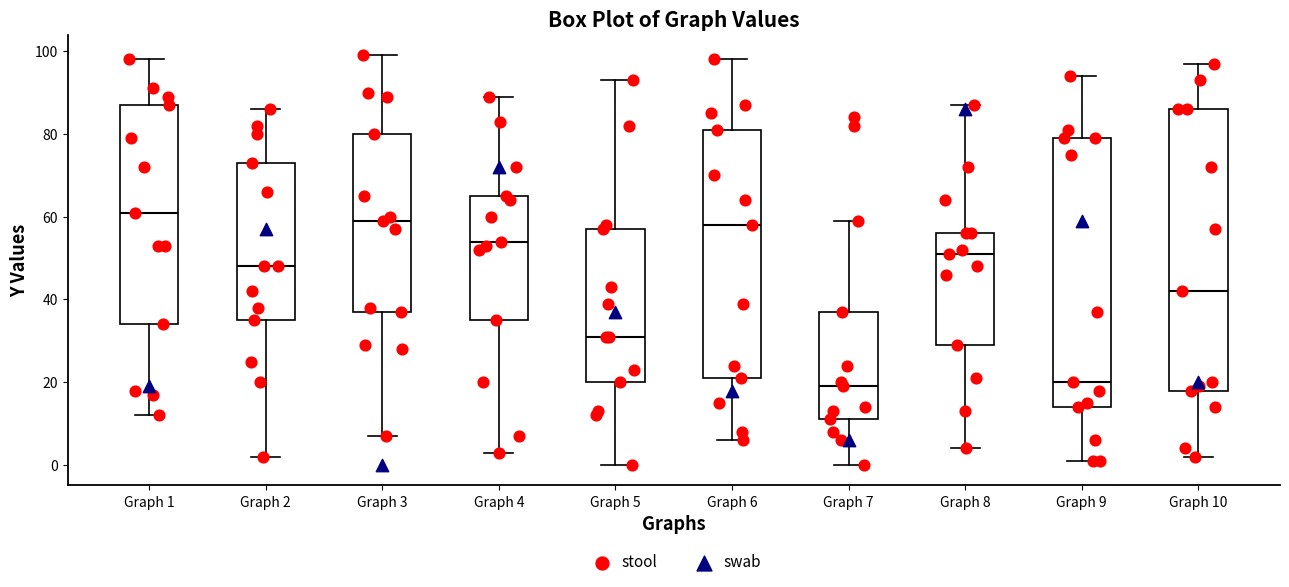

Which box's median line is the highest?

Graph 1